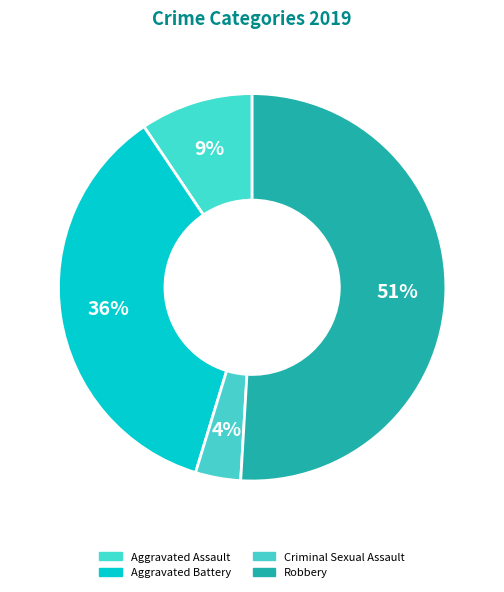

How many slices are in this pie chart?

4